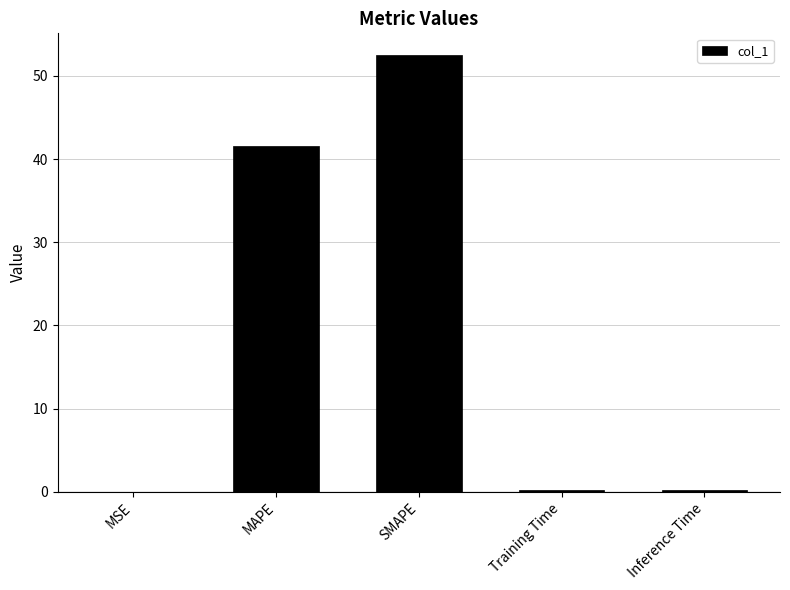

Which has a higher value, SMAPE or MSE?

SMAPE